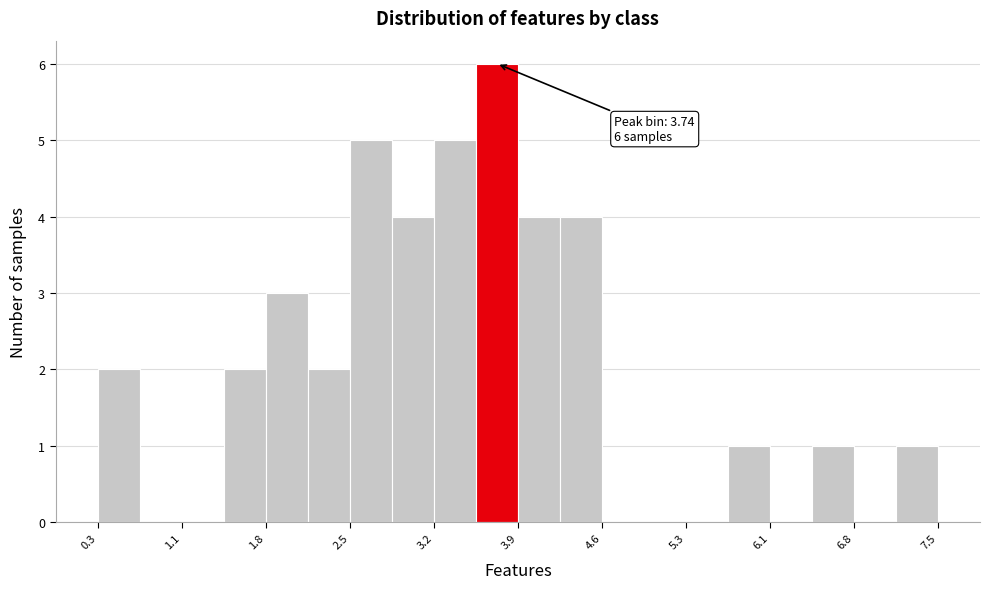

Read against the x-axis, roughly where is the centre of the tallest bar?

3.7